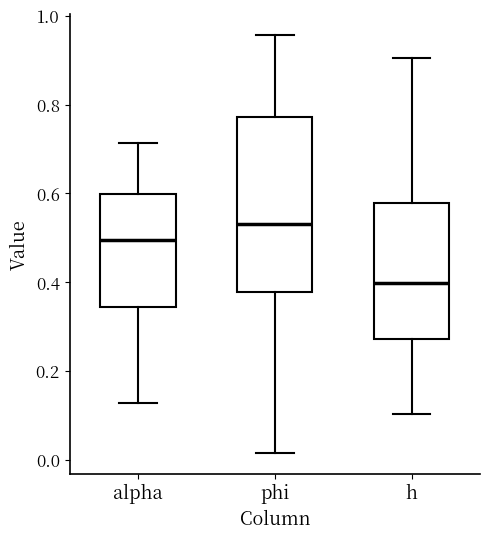

Reading left to right, transcribe this box plot: for each box, give where its median line is, the range the box spans, and where its two whiskers end, as read against the y-axis. The values are not printed on the chart, so give them approximately, as read against the axis.

alpha: median 0.50, box 0.34 to 0.60, whiskers 0.12 to 0.72
phi: median 0.54, box 0.38 to 0.78, whiskers 0.02 to 0.96
h: median 0.40, box 0.28 to 0.58, whiskers 0.10 to 0.90